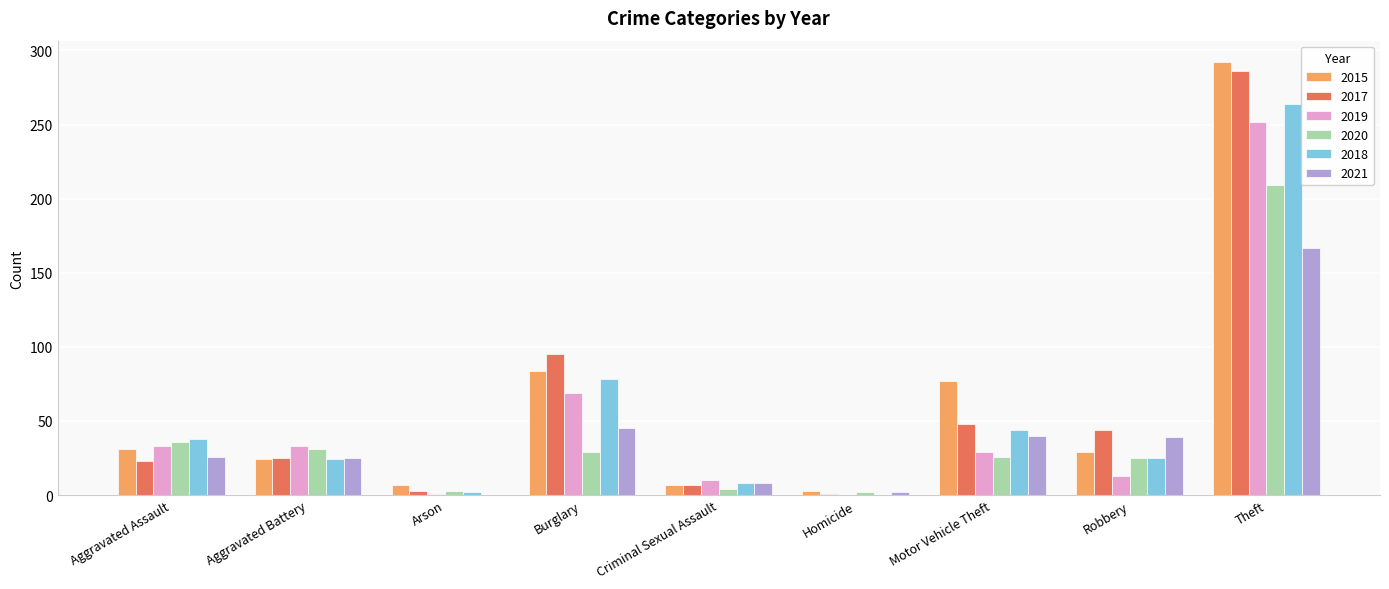

Is the value of 2020 at Theft greater than the value of 2019 at Motor Vehicle Theft?

Yes